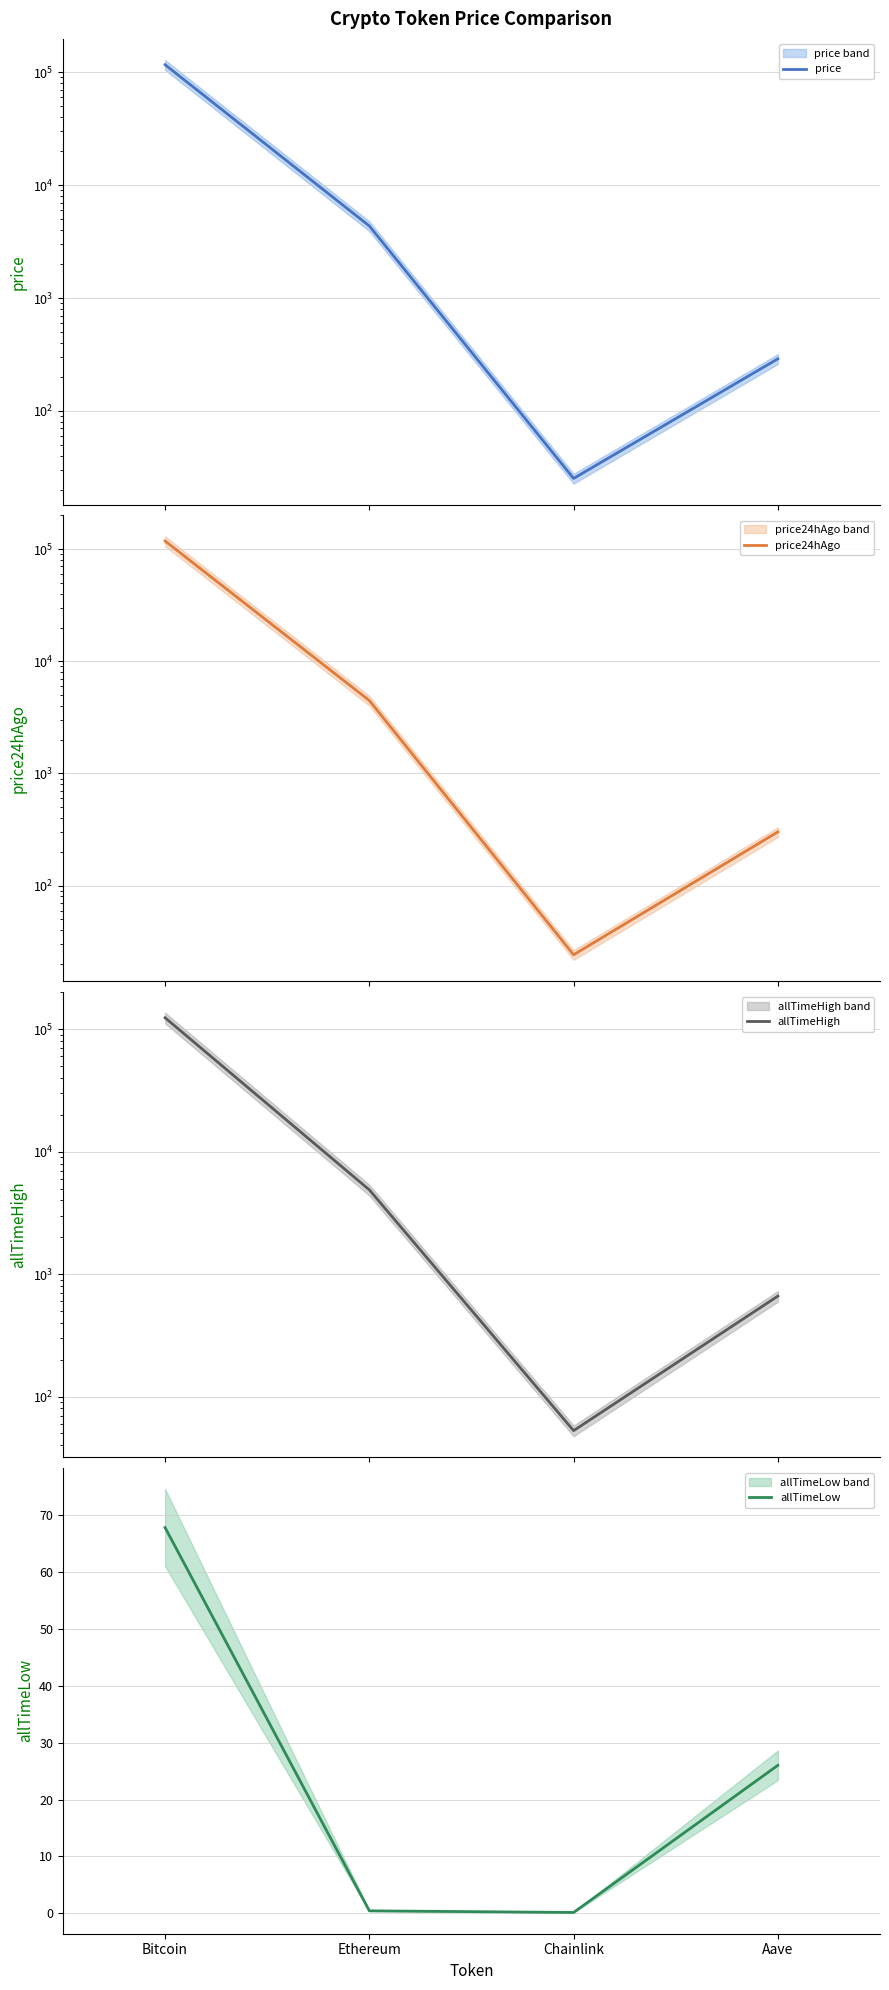

Is the value of price24hAgo at Chainlink greater than the value of allTimeHigh at Aave?

No